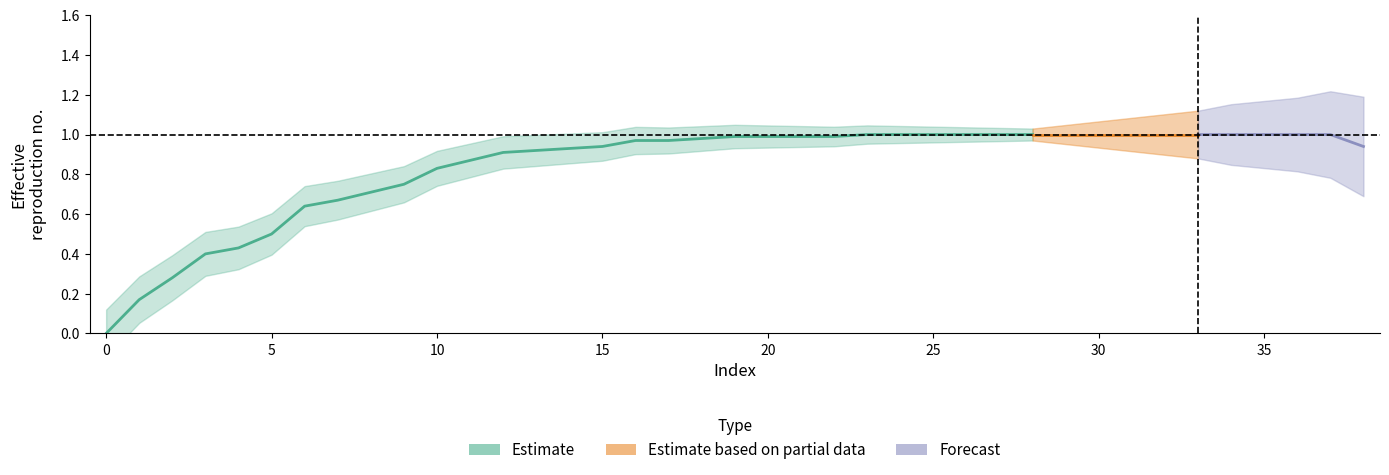

Reading left to right, list all the values displayed in this chart.

0=0.0	1=0.2	2=0.3	3=0.4	4=0.4	5=0.5	6=0.6	7=0.7	8=0.7	9=0.8	10=0.8	11=0.9	12=0.9	13=0.9	14=0.9	15=0.9	16=1.0	17=1.0	18=1.0	19=1.0	20=1.0	21=1.0	22=1.0	23=1.0	24=1.0	25=1.0	26=1.0	27=1.0	28=1.0	29=1.0	30=1.0	31=1.0	32=1.0	33=1.0	34=1.0	36=1.0	37=1.0	38=0.9